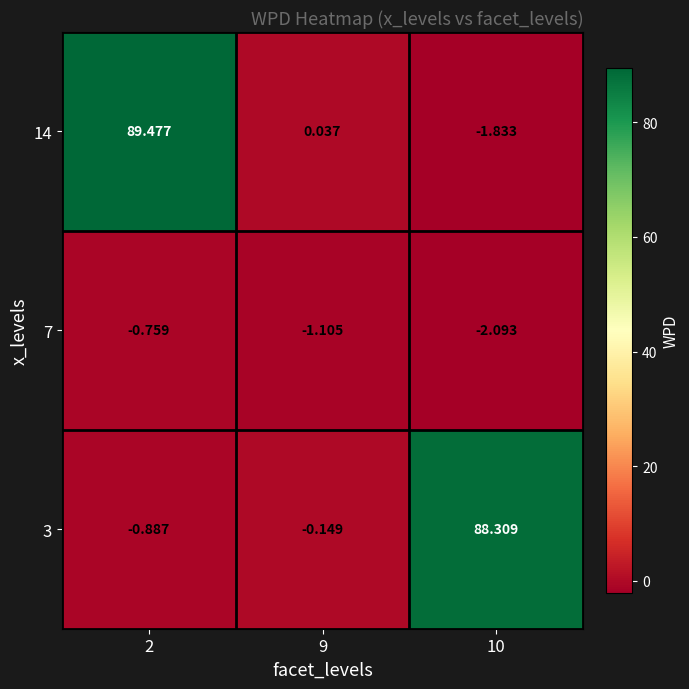

Which series has the widest spread of values?

14